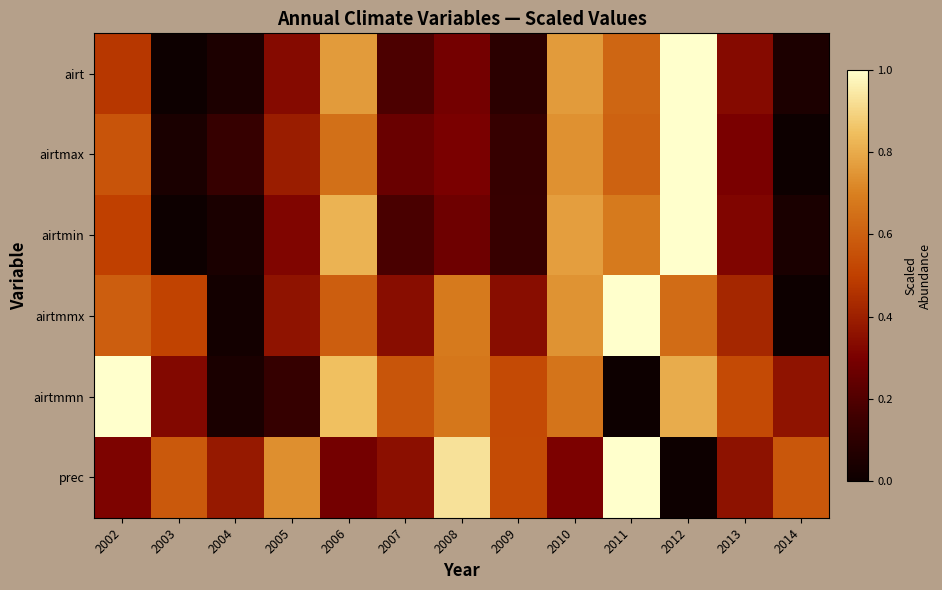

Rank the series by their maximum value, from highest to lowest.

airt, airtmax, airtmin, airtmmx, airtmmn, prec